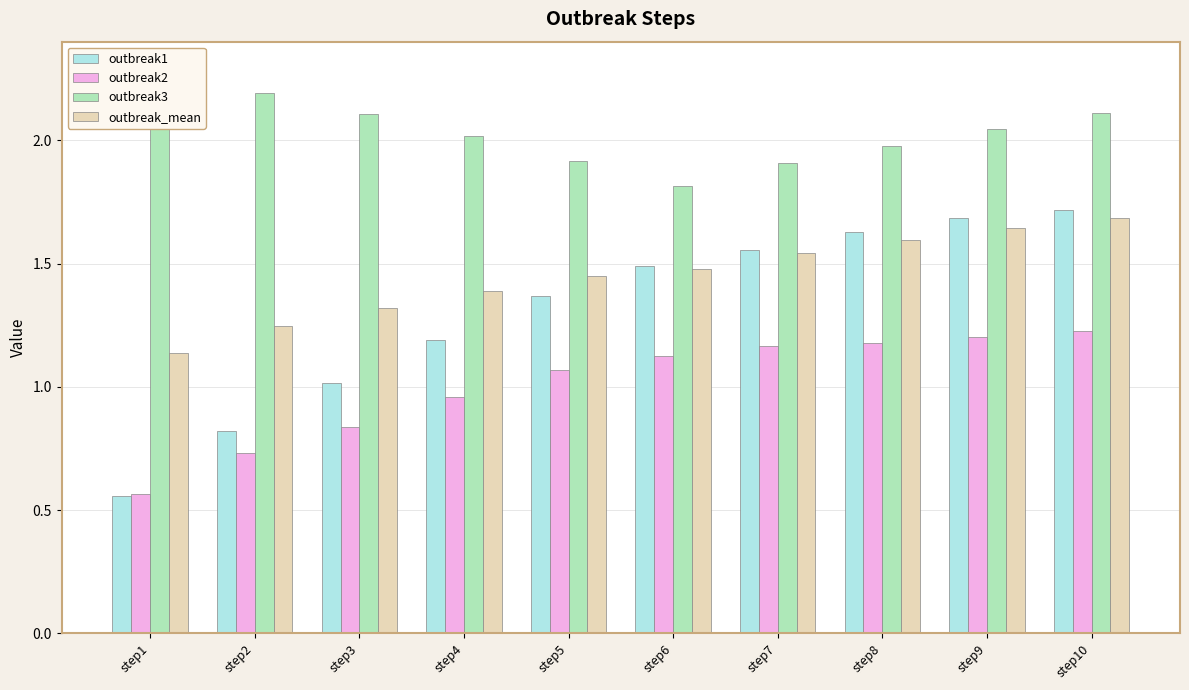

At how many categories does at least one series exceed 2?

6